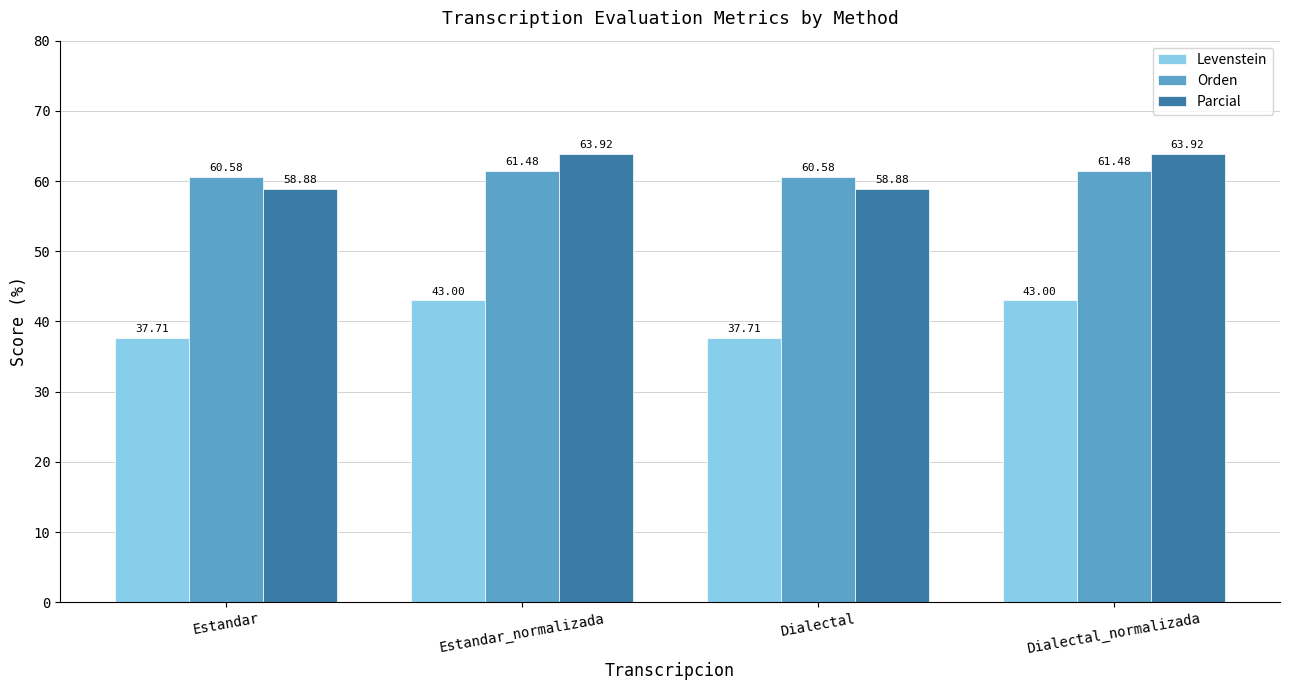

Where does the Levenstein series first go above 43?

Estandar_normalizada